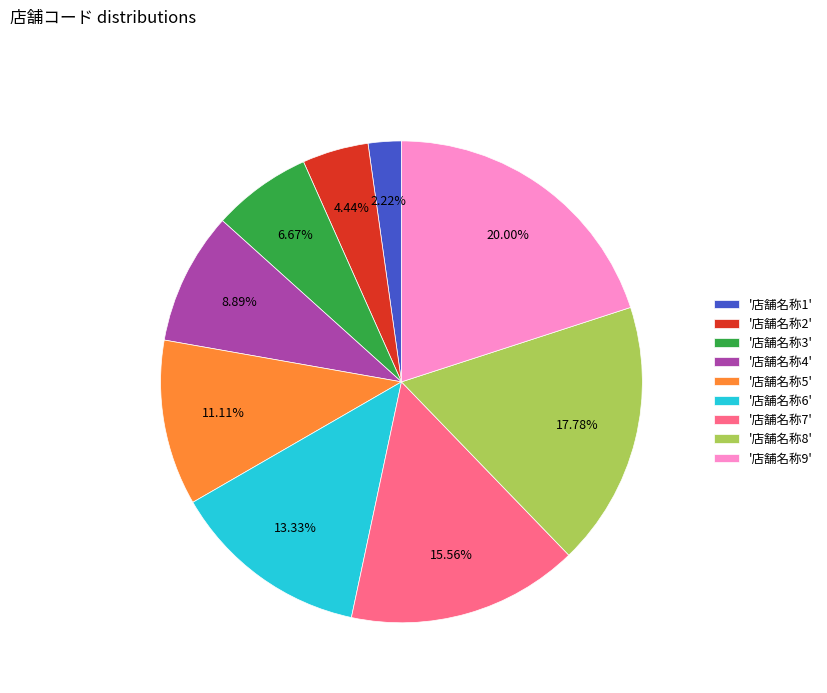

Does any single category account for the majority?

No